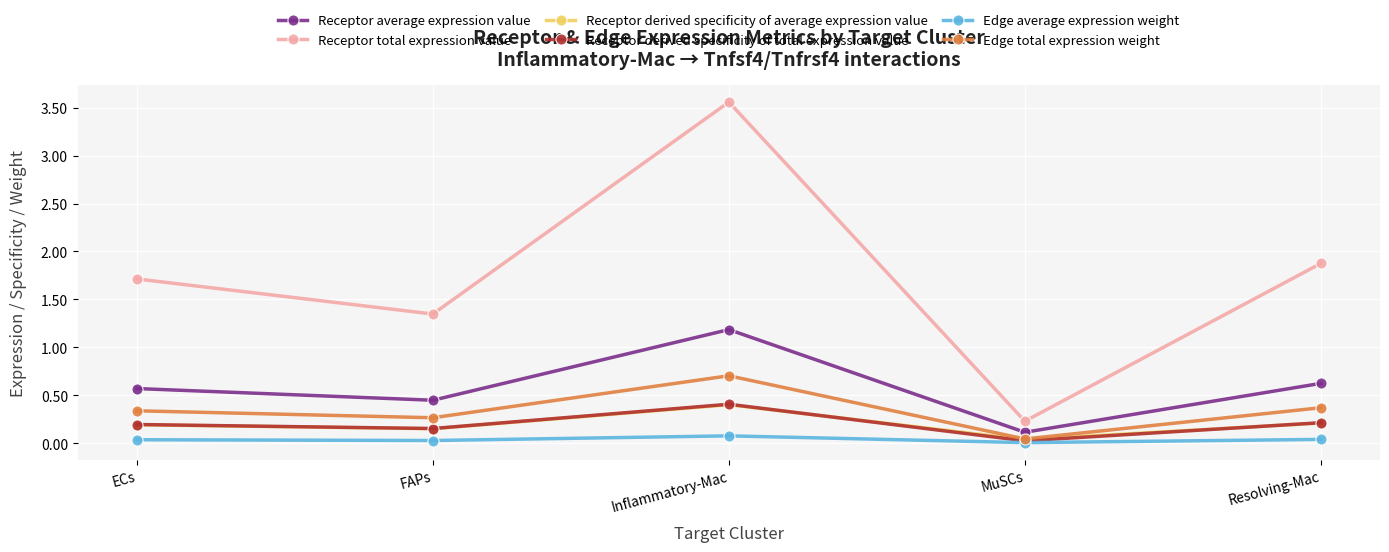

True or false: Receptor derived specificity of average expression value and Receptor total expression value cross at least once.

False